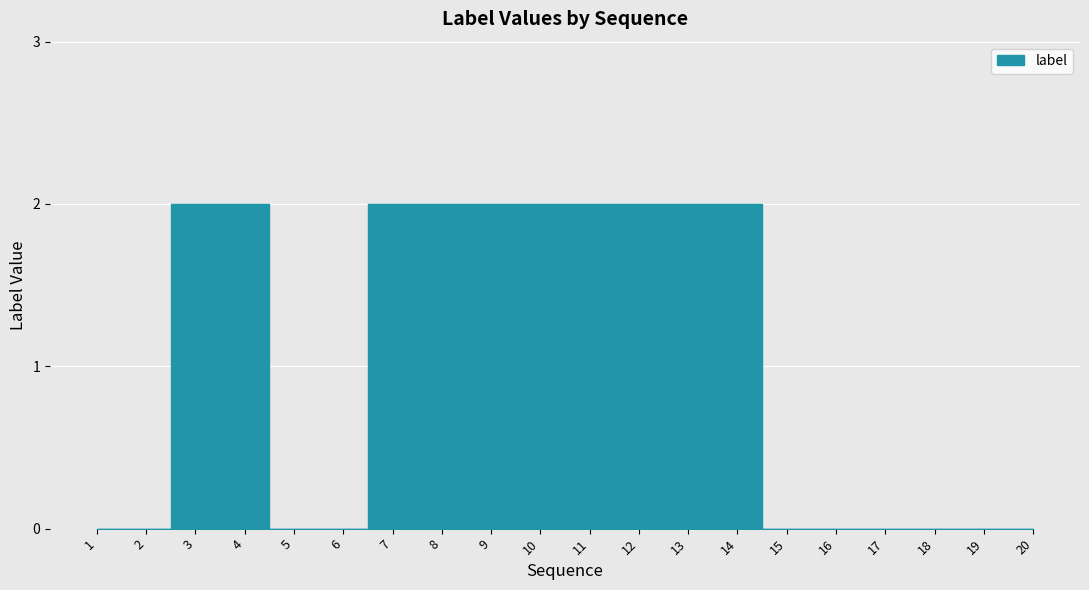

What is the change in value from 9 to 16?

-2